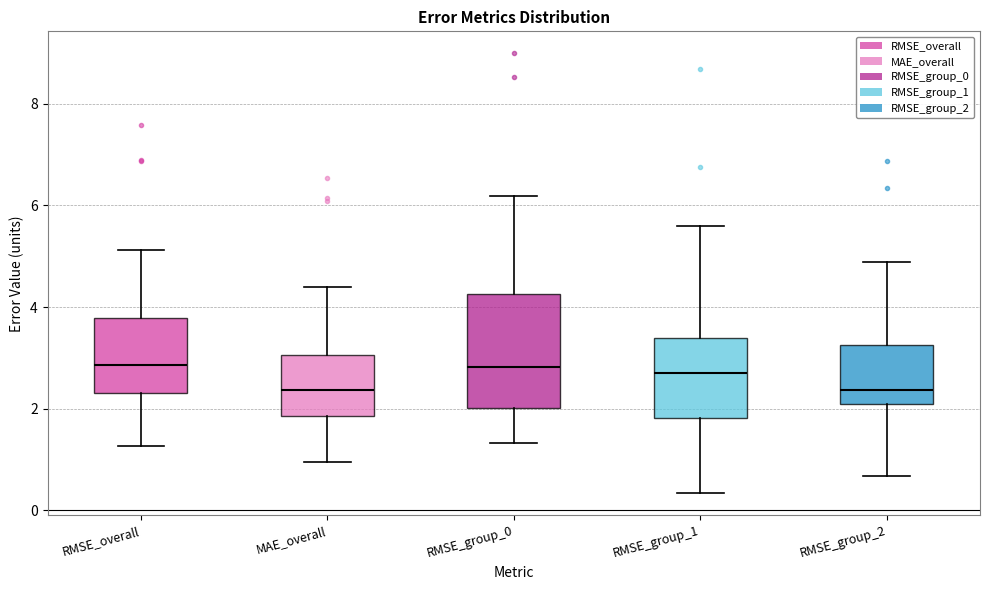

Comparing the boxes themselves (not the whiskers), which one is the tallest?

RMSE_group_0